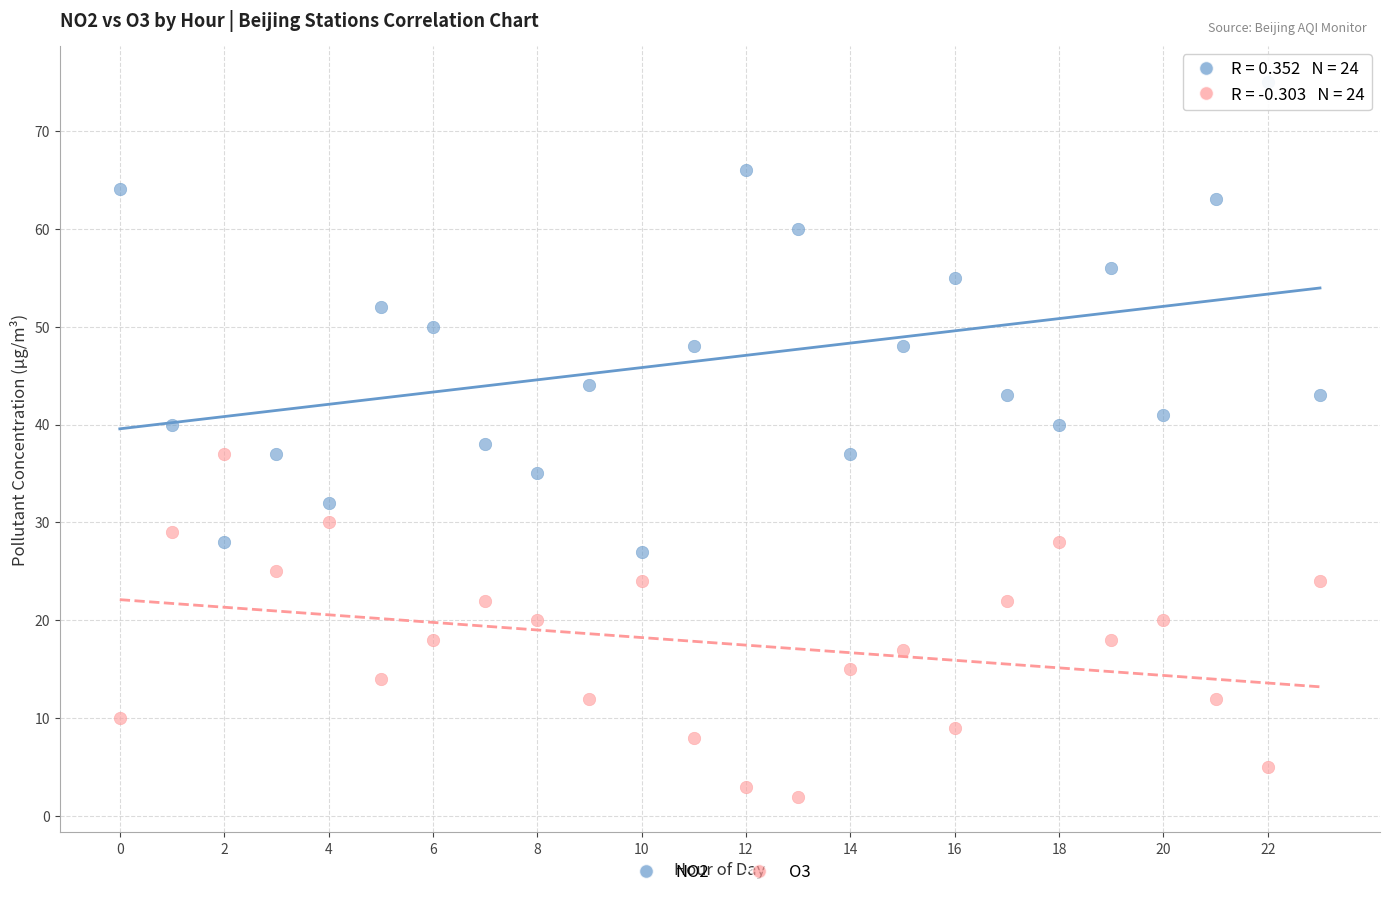

Across all data points, what is the range of Y values (max minus min)?

73